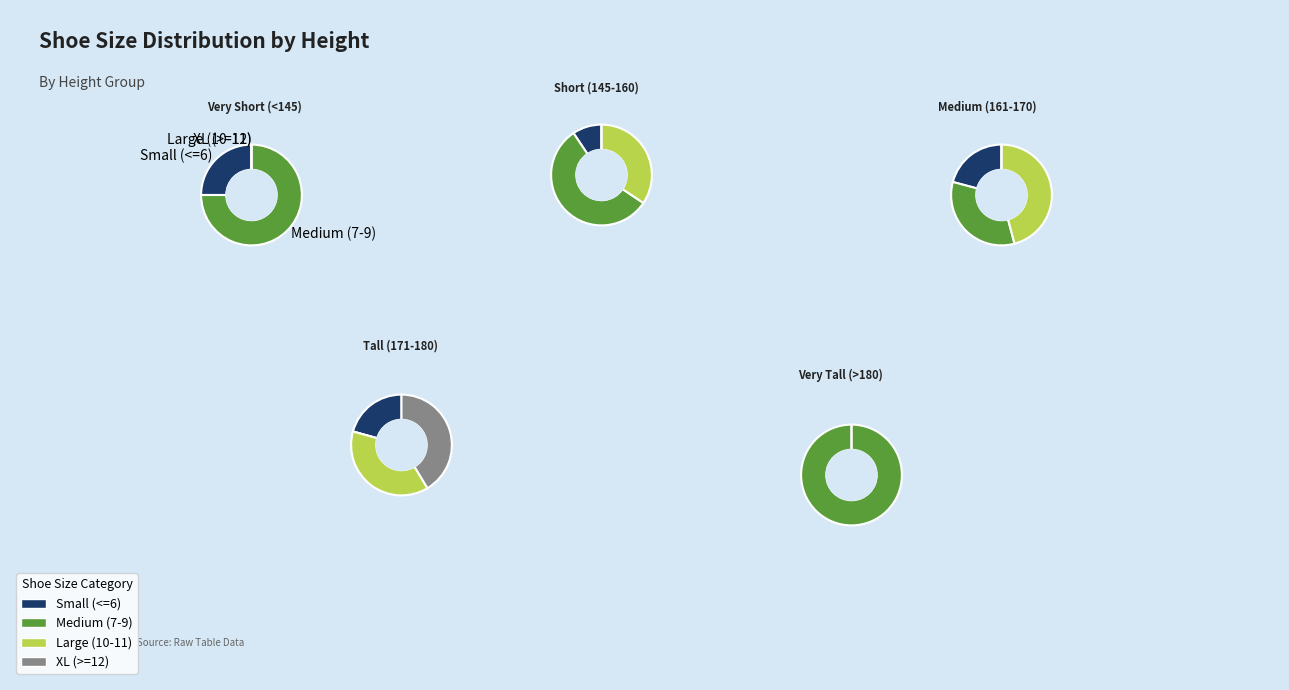

How many segments does this pie chart have?

14